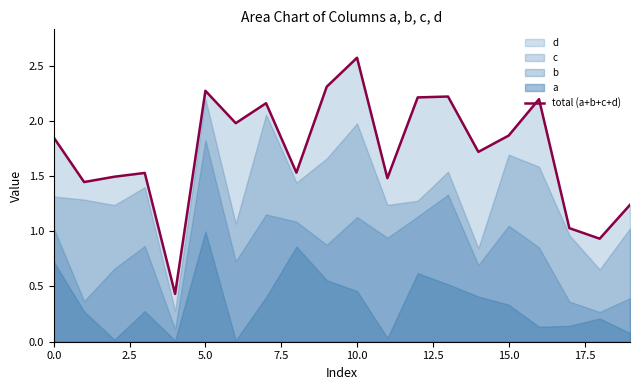

Reading left to right, extract all data points from this chart.

1.8	1.4	1.5	1.5	0.4	2.3	2.0	2.2	1.5	2.3	2.6	1.5	2.2	2.2	1.7	1.9	2.2	1.0	0.9	1.2